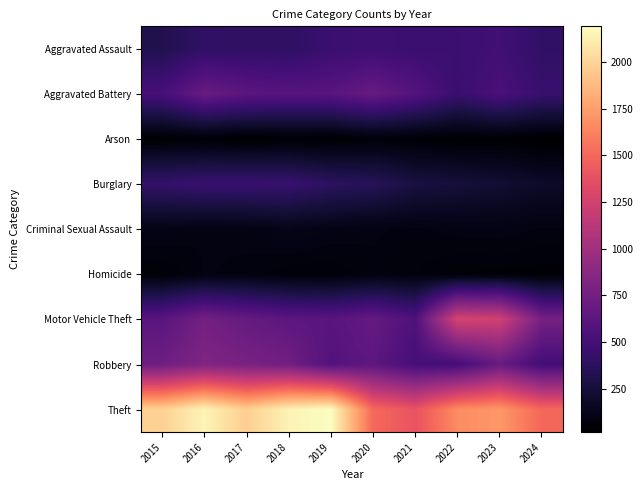

Which label corresponds to the largest value in the chart?

2019